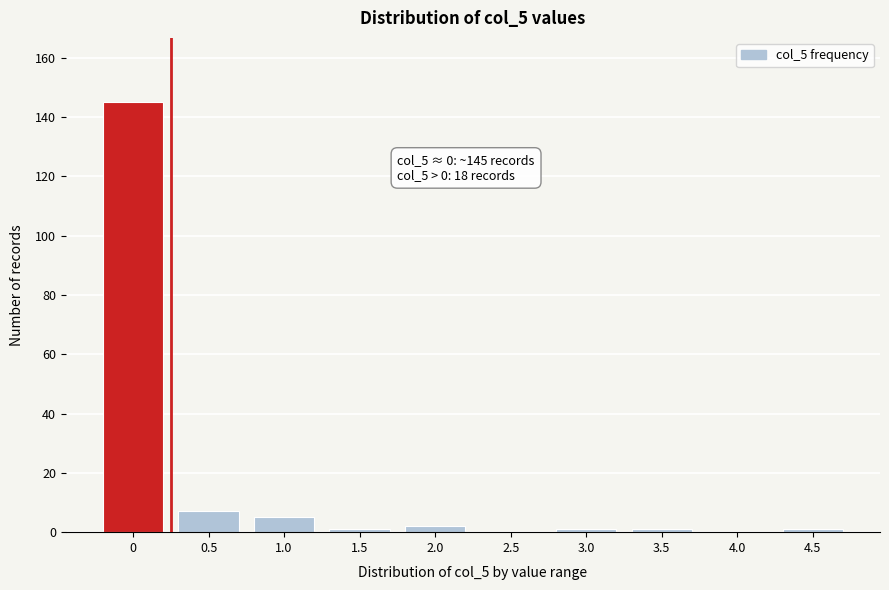

Reading left to right, transcribe all the data shown in this chart.

0=145	0.5=7	1.0=5	1.5=1	2.0=2	2.5=0	3.0=1	3.5=1	4.0=0	4.5=1